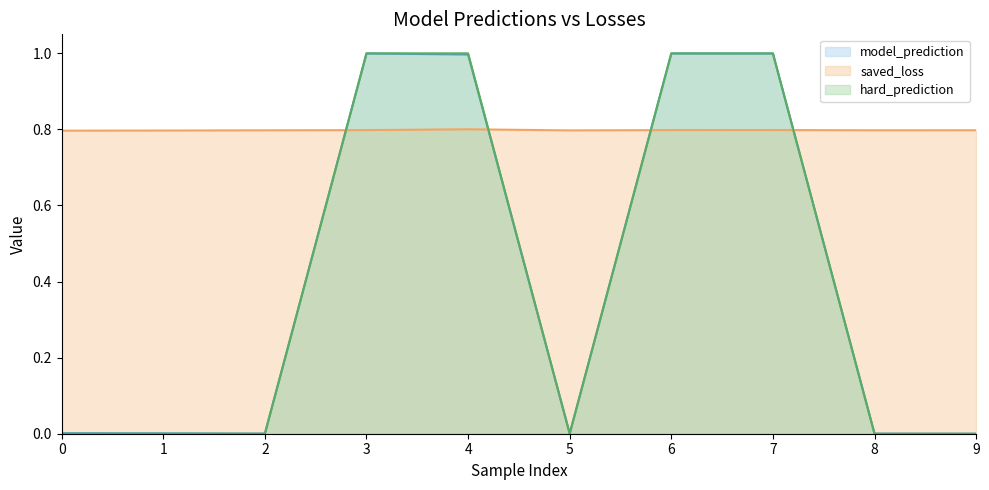

Which series has the widest spread of values?

hard_prediction